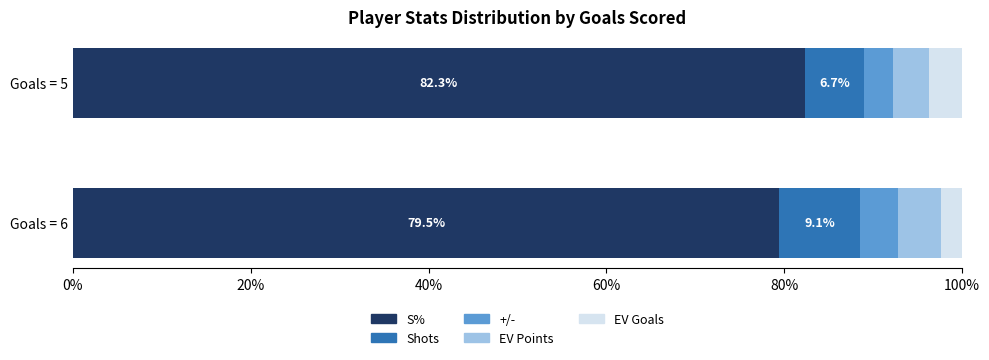

How many values in the S% series are below 82?

1